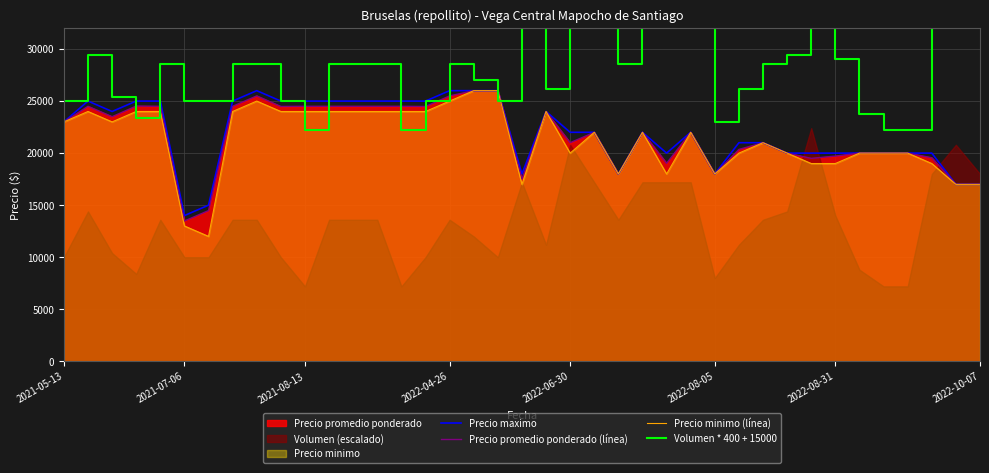

How many values in the Volumen * 400 + 15000 series exceed 28600?

13